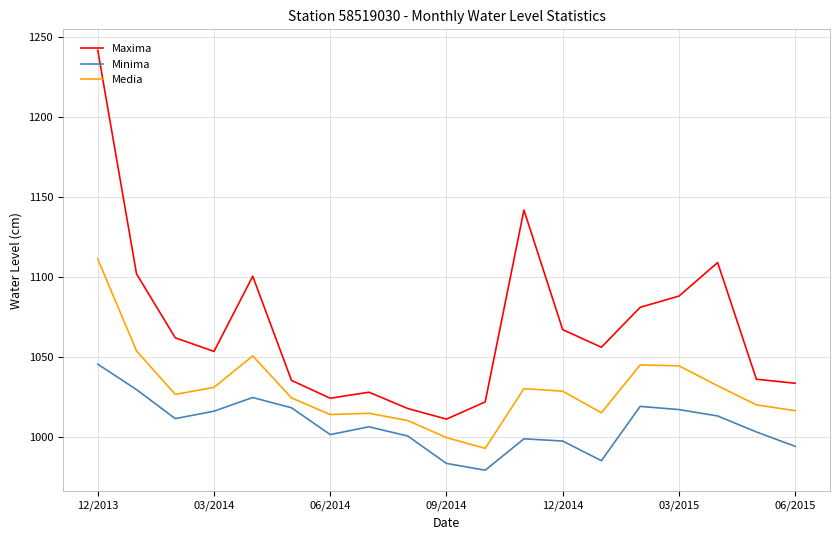

What is the greatest value displayed?

1241.8